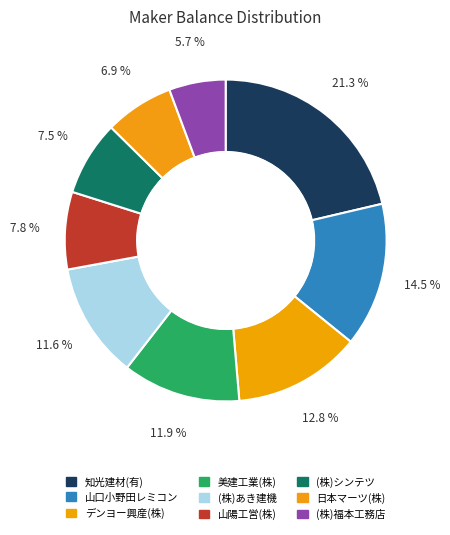

Rank the categories by value from lowest to highest.

(株)福本工務店, 日本マーツ(株), (株)シンテツ, 山陽工営(株), (株)あき建機, 美建工業(株), デンヨー興産(株), 山口小野田レミコン, 知光建材(有)